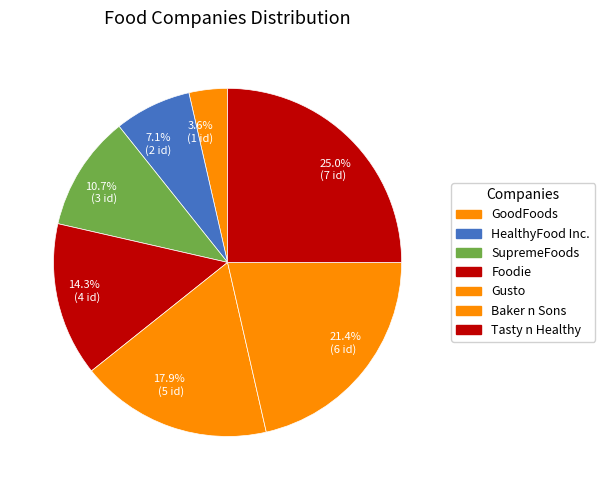

What percentage do 25.0% (7 id) and 17.9% (5 id) together represent?

42.9%